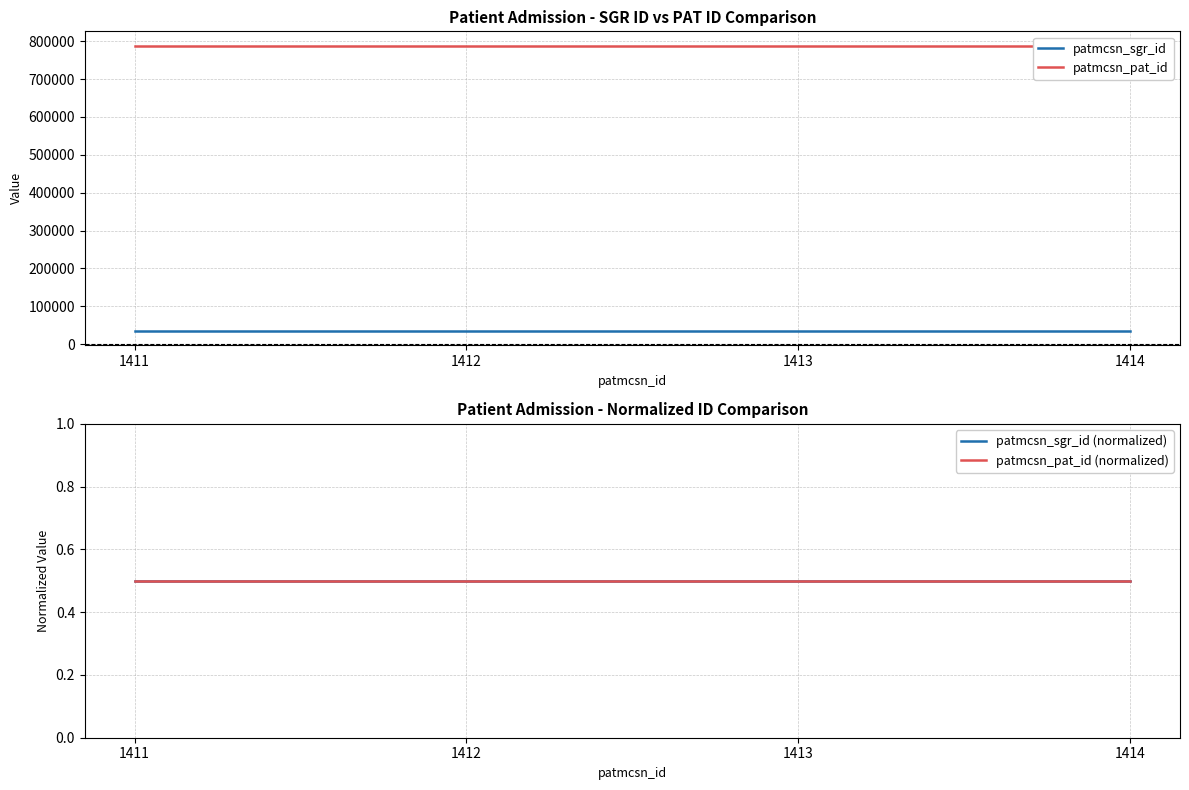

List the labels in order of patmcsn_pat_id (normalized) value, smallest first.

1411, 1412, 1413, 1414